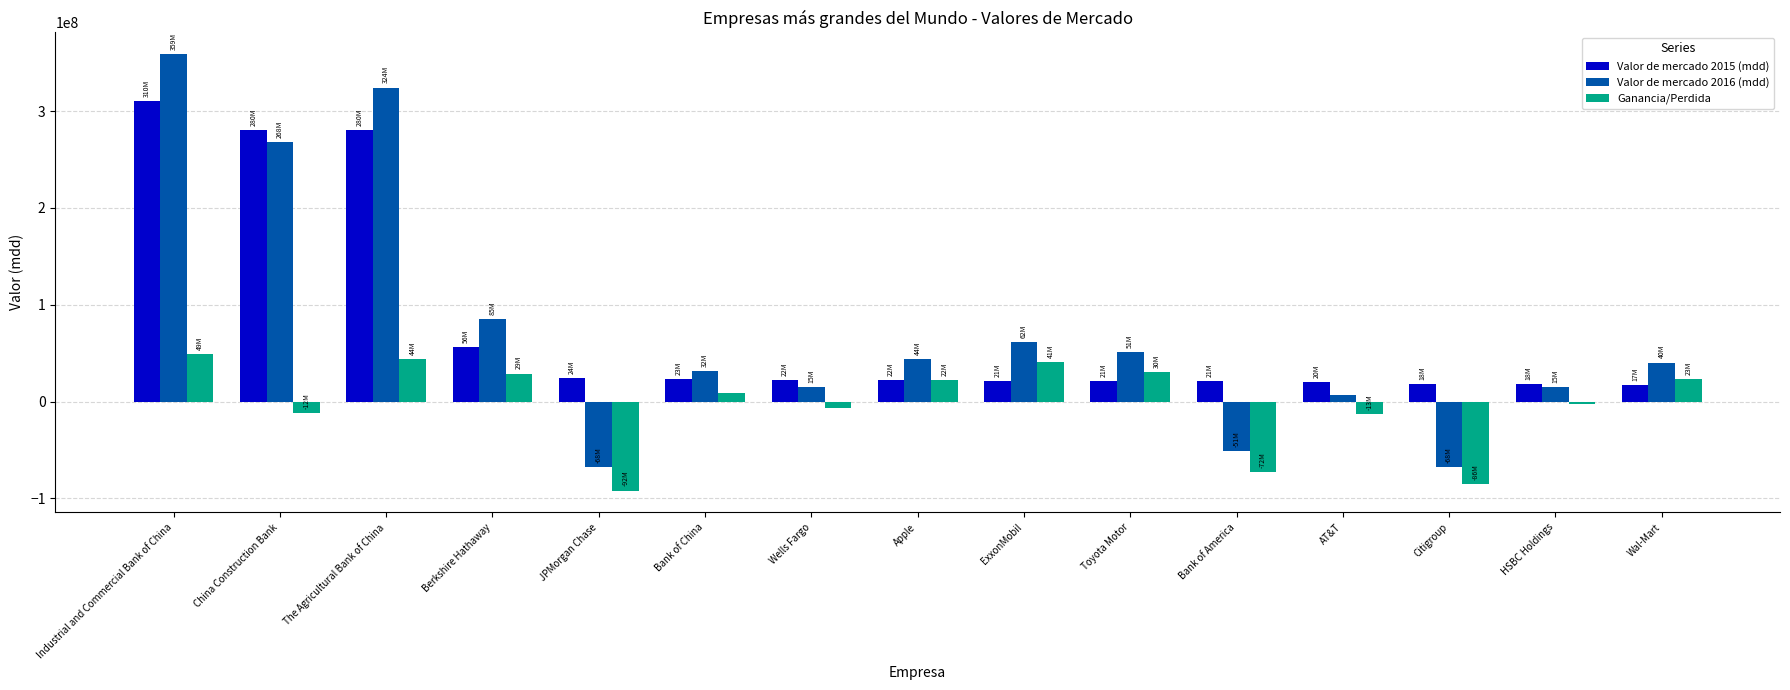

How many bars are there in each group?

3